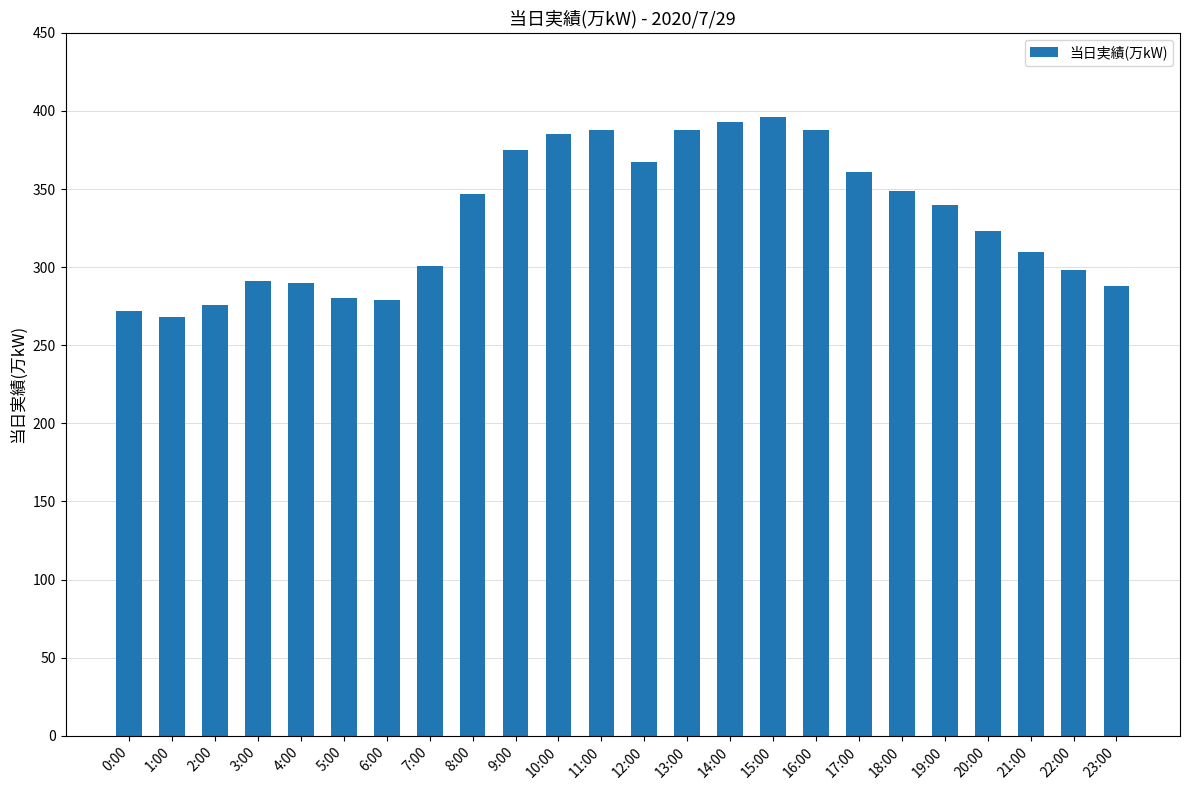

What is the value of the 5th bar from the left?

290